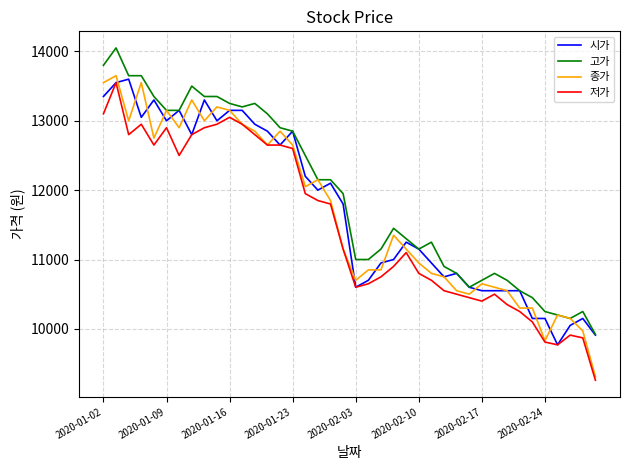

What is the lowest value of the 시가 series?

9770